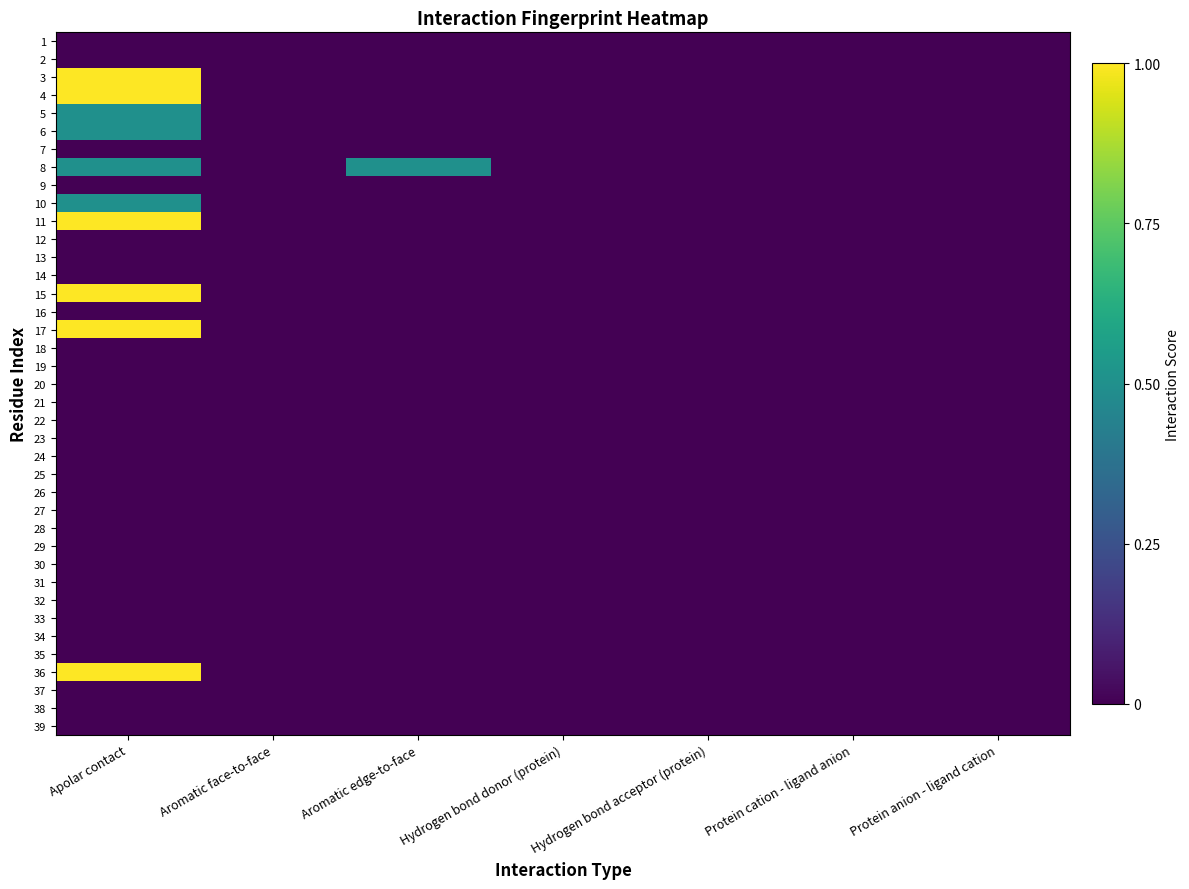

Reading right to left, transcribe all the data shown in this chart.

1: Protein anion - ligand cation=0.0	Protein cation - ligand anion=0.0	Hydrogen bond acceptor (protein)=0.0	Hydrogen bond donor (protein)=0.0	Aromatic edge-to-face=0.0	Aromatic face-to-face=0.0	Apolar contact=0.0
2: Protein anion - ligand cation=0.0	Protein cation - ligand anion=0.0	Hydrogen bond acceptor (protein)=0.0	Hydrogen bond donor (protein)=0.0	Aromatic edge-to-face=0.0	Aromatic face-to-face=0.0	Apolar contact=0.0
3: Protein anion - ligand cation=0.0	Protein cation - ligand anion=0.0	Hydrogen bond acceptor (protein)=0.0	Hydrogen bond donor (protein)=0.0	Aromatic edge-to-face=0.0	Aromatic face-to-face=0.0	Apolar contact=1.0
4: Protein anion - ligand cation=0.0	Protein cation - ligand anion=0.0	Hydrogen bond acceptor (protein)=0.0	Hydrogen bond donor (protein)=0.0	Aromatic edge-to-face=0.0	Aromatic face-to-face=0.0	Apolar contact=1.0
5: Protein anion - ligand cation=0.0	Protein cation - ligand anion=0.0	Hydrogen bond acceptor (protein)=0.0	Hydrogen bond donor (protein)=0.0	Aromatic edge-to-face=0.0	Aromatic face-to-face=0.0	Apolar contact=0.5
6: Protein anion - ligand cation=0.0	Protein cation - ligand anion=0.0	Hydrogen bond acceptor (protein)=0.0	Hydrogen bond donor (protein)=0.0	Aromatic edge-to-face=0.0	Aromatic face-to-face=0.0	Apolar contact=0.5
7: Protein anion - ligand cation=0.0	Protein cation - ligand anion=0.0	Hydrogen bond acceptor (protein)=0.0	Hydrogen bond donor (protein)=0.0	Aromatic edge-to-face=0.0	Aromatic face-to-face=0.0	Apolar contact=0.0
8: Protein anion - ligand cation=0.0	Protein cation - ligand anion=0.0	Hydrogen bond acceptor (protein)=0.0	Hydrogen bond donor (protein)=0.0	Aromatic edge-to-face=0.5	Aromatic face-to-face=0.0	Apolar contact=0.5
9: Protein anion - ligand cation=0.0	Protein cation - ligand anion=0.0	Hydrogen bond acceptor (protein)=0.0	Hydrogen bond donor (protein)=0.0	Aromatic edge-to-face=0.0	Aromatic face-to-face=0.0	Apolar contact=0.0
10: Protein anion - ligand cation=0.0	Protein cation - ligand anion=0.0	Hydrogen bond acceptor (protein)=0.0	Hydrogen bond donor (protein)=0.0	Aromatic edge-to-face=0.0	Aromatic face-to-face=0.0	Apolar contact=0.5
11: Protein anion - ligand cation=0.0	Protein cation - ligand anion=0.0	Hydrogen bond acceptor (protein)=0.0	Hydrogen bond donor (protein)=0.0	Aromatic edge-to-face=0.0	Aromatic face-to-face=0.0	Apolar contact=1.0
12: Protein anion - ligand cation=0.0	Protein cation - ligand anion=0.0	Hydrogen bond acceptor (protein)=0.0	Hydrogen bond donor (protein)=0.0	Aromatic edge-to-face=0.0	Aromatic face-to-face=0.0	Apolar contact=0.0
13: Protein anion - ligand cation=0.0	Protein cation - ligand anion=0.0	Hydrogen bond acceptor (protein)=0.0	Hydrogen bond donor (protein)=0.0	Aromatic edge-to-face=0.0	Aromatic face-to-face=0.0	Apolar contact=0.0
14: Protein anion - ligand cation=0.0	Protein cation - ligand anion=0.0	Hydrogen bond acceptor (protein)=0.0	Hydrogen bond donor (protein)=0.0	Aromatic edge-to-face=0.0	Aromatic face-to-face=0.0	Apolar contact=0.0
15: Protein anion - ligand cation=0.0	Protein cation - ligand anion=0.0	Hydrogen bond acceptor (protein)=0.0	Hydrogen bond donor (protein)=0.0	Aromatic edge-to-face=0.0	Aromatic face-to-face=0.0	Apolar contact=1.0
16: Protein anion - ligand cation=0.0	Protein cation - ligand anion=0.0	Hydrogen bond acceptor (protein)=0.0	Hydrogen bond donor (protein)=0.0	Aromatic edge-to-face=0.0	Aromatic face-to-face=0.0	Apolar contact=0.0
17: Protein anion - ligand cation=0.0	Protein cation - ligand anion=0.0	Hydrogen bond acceptor (protein)=0.0	Hydrogen bond donor (protein)=0.0	Aromatic edge-to-face=0.0	Aromatic face-to-face=0.0	Apolar contact=1.0
18: Protein anion - ligand cation=0.0	Protein cation - ligand anion=0.0	Hydrogen bond acceptor (protein)=0.0	Hydrogen bond donor (protein)=0.0	Aromatic edge-to-face=0.0	Aromatic face-to-face=0.0	Apolar contact=0.0
19: Protein anion - ligand cation=0.0	Protein cation - ligand anion=0.0	Hydrogen bond acceptor (protein)=0.0	Hydrogen bond donor (protein)=0.0	Aromatic edge-to-face=0.0	Aromatic face-to-face=0.0	Apolar contact=0.0
20: Protein anion - ligand cation=0.0	Protein cation - ligand anion=0.0	Hydrogen bond acceptor (protein)=0.0	Hydrogen bond donor (protein)=0.0	Aromatic edge-to-face=0.0	Aromatic face-to-face=0.0	Apolar contact=0.0
21: Protein anion - ligand cation=0.0	Protein cation - ligand anion=0.0	Hydrogen bond acceptor (protein)=0.0	Hydrogen bond donor (protein)=0.0	Aromatic edge-to-face=0.0	Aromatic face-to-face=0.0	Apolar contact=0.0
22: Protein anion - ligand cation=0.0	Protein cation - ligand anion=0.0	Hydrogen bond acceptor (protein)=0.0	Hydrogen bond donor (protein)=0.0	Aromatic edge-to-face=0.0	Aromatic face-to-face=0.0	Apolar contact=0.0
23: Protein anion - ligand cation=0.0	Protein cation - ligand anion=0.0	Hydrogen bond acceptor (protein)=0.0	Hydrogen bond donor (protein)=0.0	Aromatic edge-to-face=0.0	Aromatic face-to-face=0.0	Apolar contact=0.0
24: Protein anion - ligand cation=0.0	Protein cation - ligand anion=0.0	Hydrogen bond acceptor (protein)=0.0	Hydrogen bond donor (protein)=0.0	Aromatic edge-to-face=0.0	Aromatic face-to-face=0.0	Apolar contact=0.0
25: Protein anion - ligand cation=0.0	Protein cation - ligand anion=0.0	Hydrogen bond acceptor (protein)=0.0	Hydrogen bond donor (protein)=0.0	Aromatic edge-to-face=0.0	Aromatic face-to-face=0.0	Apolar contact=0.0
26: Protein anion - ligand cation=0.0	Protein cation - ligand anion=0.0	Hydrogen bond acceptor (protein)=0.0	Hydrogen bond donor (protein)=0.0	Aromatic edge-to-face=0.0	Aromatic face-to-face=0.0	Apolar contact=0.0
27: Protein anion - ligand cation=0.0	Protein cation - ligand anion=0.0	Hydrogen bond acceptor (protein)=0.0	Hydrogen bond donor (protein)=0.0	Aromatic edge-to-face=0.0	Aromatic face-to-face=0.0	Apolar contact=0.0
28: Protein anion - ligand cation=0.0	Protein cation - ligand anion=0.0	Hydrogen bond acceptor (protein)=0.0	Hydrogen bond donor (protein)=0.0	Aromatic edge-to-face=0.0	Aromatic face-to-face=0.0	Apolar contact=0.0
29: Protein anion - ligand cation=0.0	Protein cation - ligand anion=0.0	Hydrogen bond acceptor (protein)=0.0	Hydrogen bond donor (protein)=0.0	Aromatic edge-to-face=0.0	Aromatic face-to-face=0.0	Apolar contact=0.0
30: Protein anion - ligand cation=0.0	Protein cation - ligand anion=0.0	Hydrogen bond acceptor (protein)=0.0	Hydrogen bond donor (protein)=0.0	Aromatic edge-to-face=0.0	Aromatic face-to-face=0.0	Apolar contact=0.0
31: Protein anion - ligand cation=0.0	Protein cation - ligand anion=0.0	Hydrogen bond acceptor (protein)=0.0	Hydrogen bond donor (protein)=0.0	Aromatic edge-to-face=0.0	Aromatic face-to-face=0.0	Apolar contact=0.0
32: Protein anion - ligand cation=0.0	Protein cation - ligand anion=0.0	Hydrogen bond acceptor (protein)=0.0	Hydrogen bond donor (protein)=0.0	Aromatic edge-to-face=0.0	Aromatic face-to-face=0.0	Apolar contact=0.0
33: Protein anion - ligand cation=0.0	Protein cation - ligand anion=0.0	Hydrogen bond acceptor (protein)=0.0	Hydrogen bond donor (protein)=0.0	Aromatic edge-to-face=0.0	Aromatic face-to-face=0.0	Apolar contact=0.0
34: Protein anion - ligand cation=0.0	Protein cation - ligand anion=0.0	Hydrogen bond acceptor (protein)=0.0	Hydrogen bond donor (protein)=0.0	Aromatic edge-to-face=0.0	Aromatic face-to-face=0.0	Apolar contact=0.0
35: Protein anion - ligand cation=0.0	Protein cation - ligand anion=0.0	Hydrogen bond acceptor (protein)=0.0	Hydrogen bond donor (protein)=0.0	Aromatic edge-to-face=0.0	Aromatic face-to-face=0.0	Apolar contact=0.0
36: Protein anion - ligand cation=0.0	Protein cation - ligand anion=0.0	Hydrogen bond acceptor (protein)=0.0	Hydrogen bond donor (protein)=0.0	Aromatic edge-to-face=0.0	Aromatic face-to-face=0.0	Apolar contact=1.0
37: Protein anion - ligand cation=0.0	Protein cation - ligand anion=0.0	Hydrogen bond acceptor (protein)=0.0	Hydrogen bond donor (protein)=0.0	Aromatic edge-to-face=0.0	Aromatic face-to-face=0.0	Apolar contact=0.0
38: Protein anion - ligand cation=0.0	Protein cation - ligand anion=0.0	Hydrogen bond acceptor (protein)=0.0	Hydrogen bond donor (protein)=0.0	Aromatic edge-to-face=0.0	Aromatic face-to-face=0.0	Apolar contact=0.0
39: Protein anion - ligand cation=0.0	Protein cation - ligand anion=0.0	Hydrogen bond acceptor (protein)=0.0	Hydrogen bond donor (protein)=0.0	Aromatic edge-to-face=0.0	Aromatic face-to-face=0.0	Apolar contact=0.0